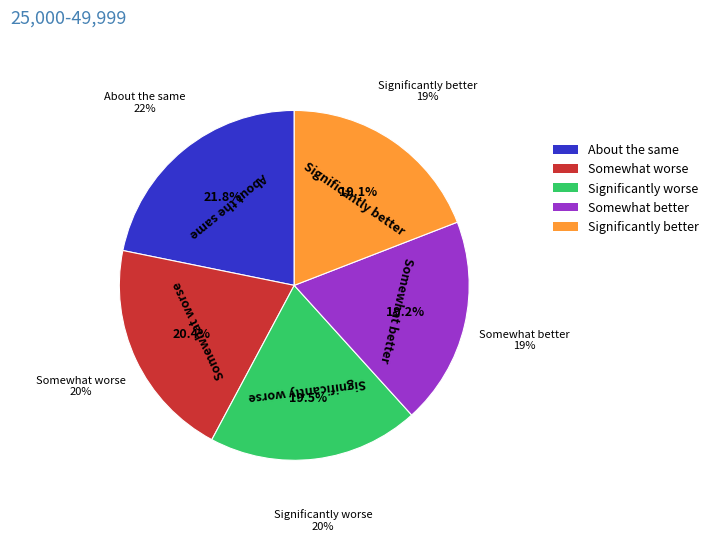

Rank the categories by value from highest to lowest.

0, 1, 2, 3, 4